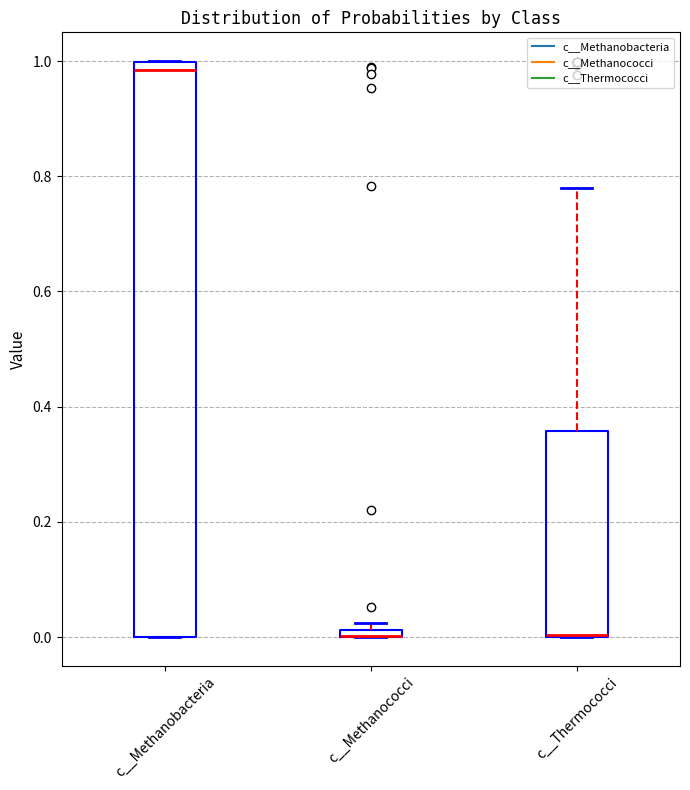

Where is the upper edge of the box for c__Methanococci on the y-axis? The values are not printed on the chart, so give them approximately, as read against the axis.

0.02